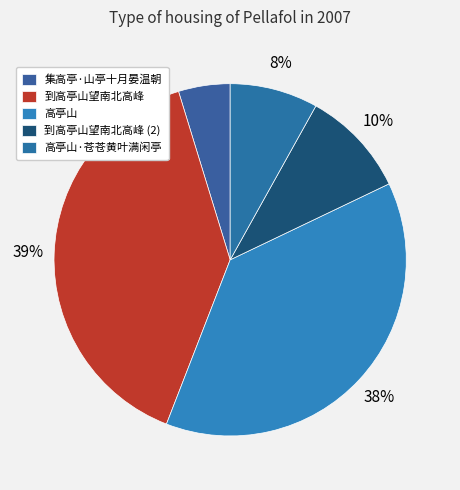

Combined, do 到高亭山望南北高峰 and 集高亭·山亭十月晏温朝 account for over 50%?

No